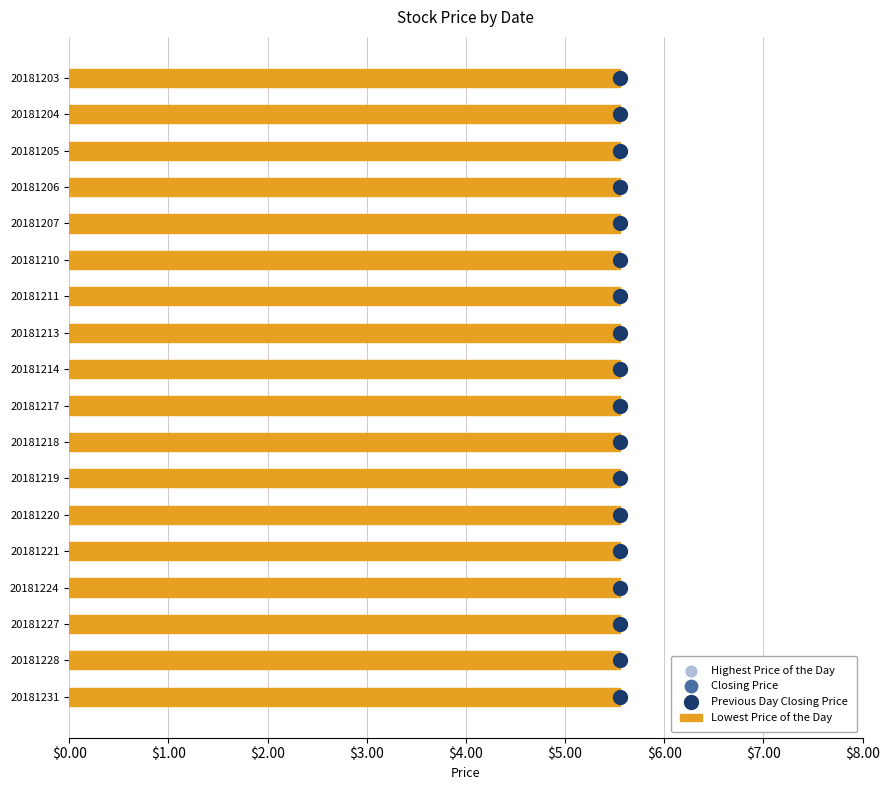

What are all the series names shown in the legend?

Lowest Price of the Day, Highest Price of the Day, Closing Price, Previous Day Closing Price